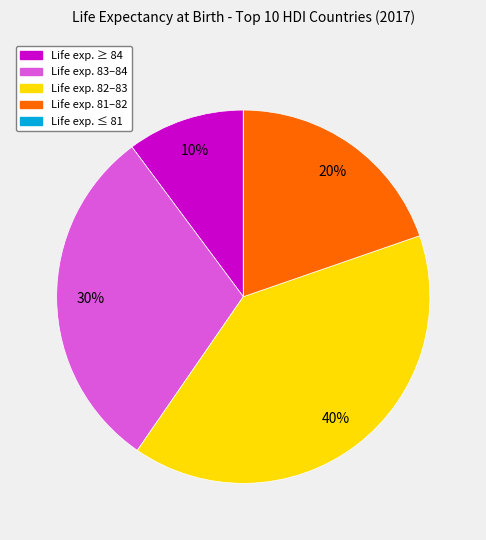

To the nearest percent, what is the average slice percentage?

20%